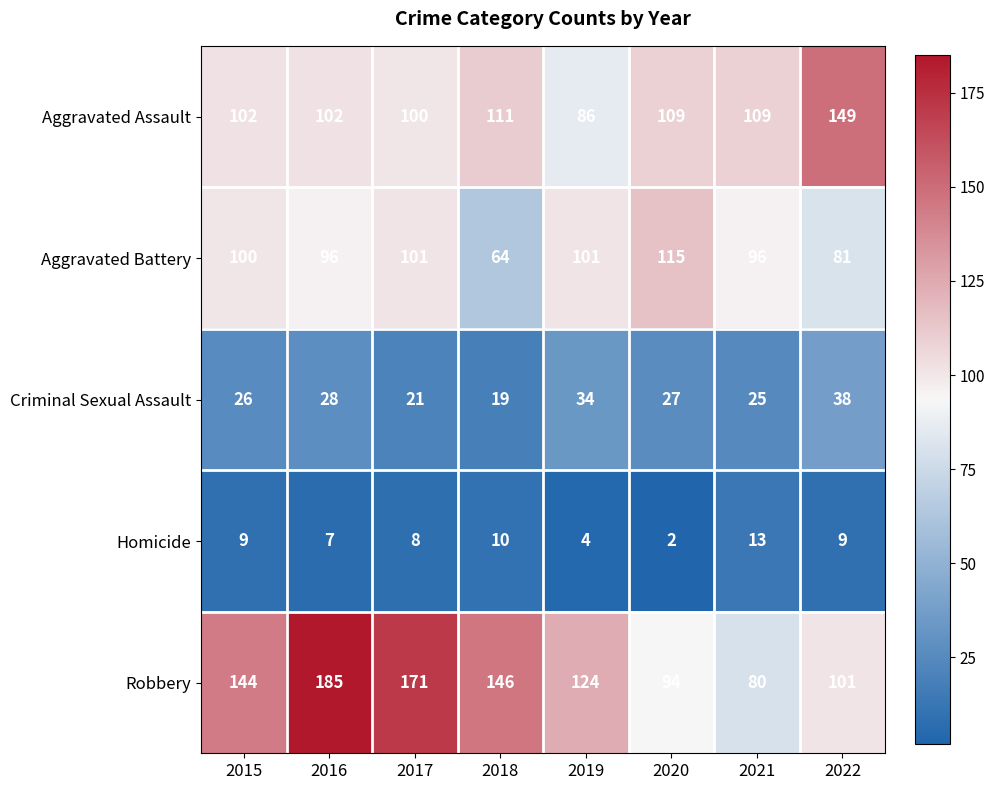

What is the difference between the highest and lowest values at 2018?

136